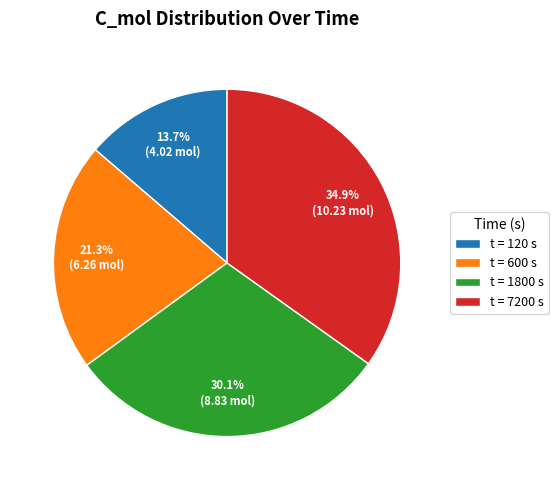

Which slice is the largest?

t = 7200 s